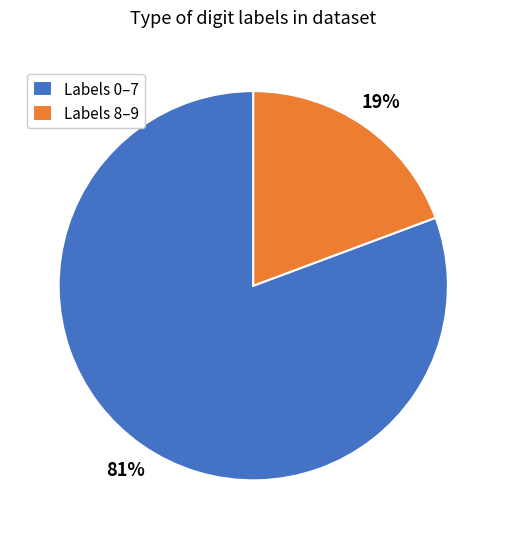

The Labels 0–7 slice represents 81% of the pie. True or false?

True